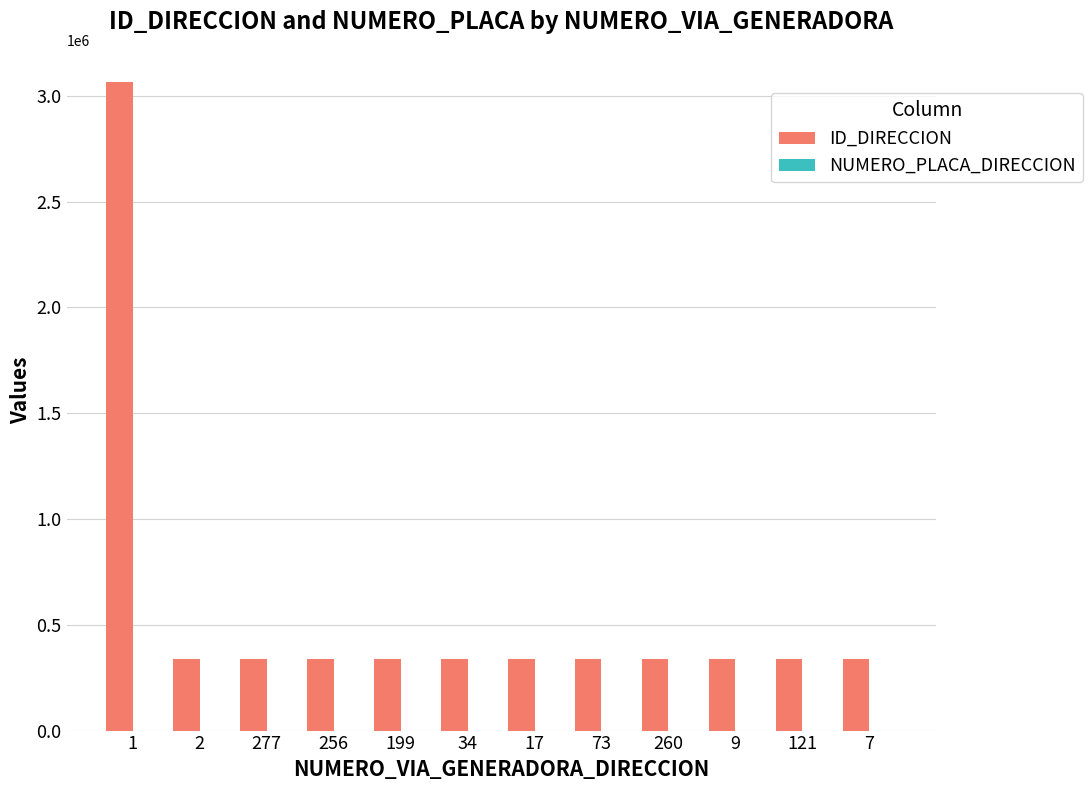

Which series has the largest total across all categories?

ID_DIRECCION